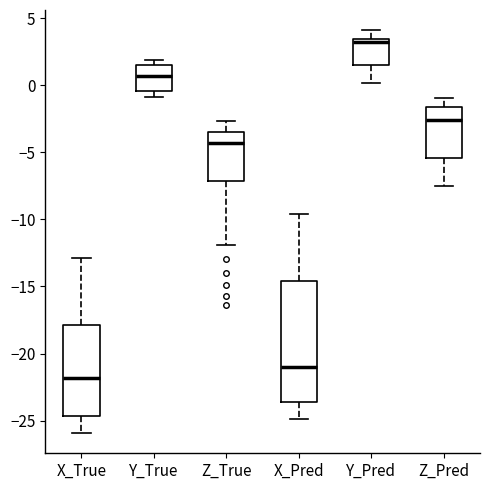

Reading left to right, transcribe this box plot: for each box, give where its median line is, the range the box spans, and where its two whiskers end, as read against the y-axis. The values are not printed on the chart, so give them approximately, as read against the axis.

X_True: median -22.0, box -24.5 to -18.0, whiskers -26.0 to -13.0
Y_True: median 0.5, box -0.5 to 1.5, whiskers -1.0 to 2.0
Z_True: median -4.5, box -7.0 to -3.5, whiskers -12.0 to -2.5
X_Pred: median -21.0, box -23.5 to -14.5, whiskers -25.0 to -9.5
Y_Pred: median 3.0, box 1.5 to 3.5, whiskers 0.0 to 4.0
Z_Pred: median -2.5, box -5.5 to -1.5, whiskers -7.5 to -1.0